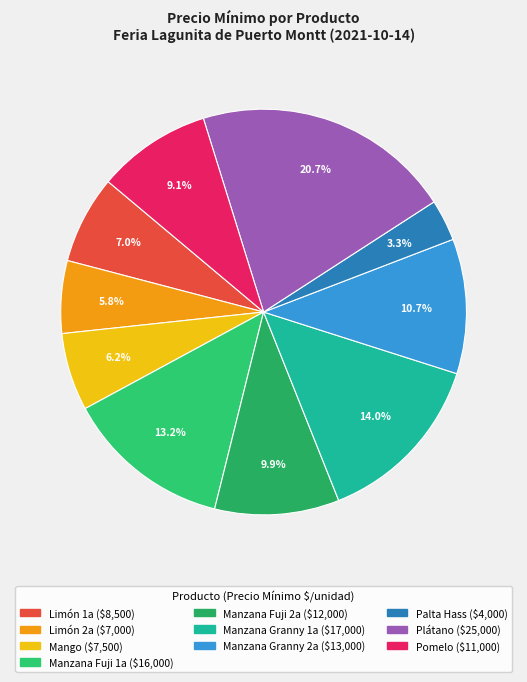

To the nearest percent, what portion does Manzana Fuji 2a represent?

10%